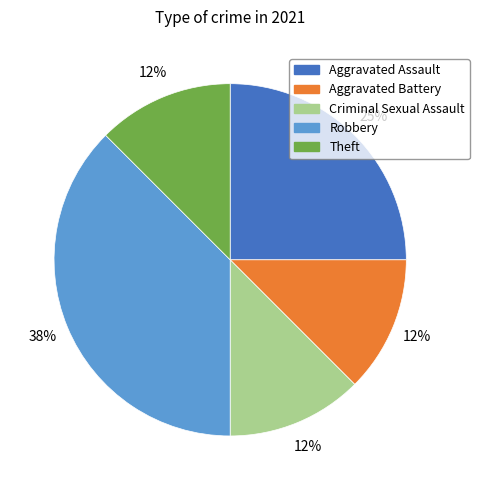

Is the sum of Criminal Sexual Assault and Aggravated Assault greater than half?

No